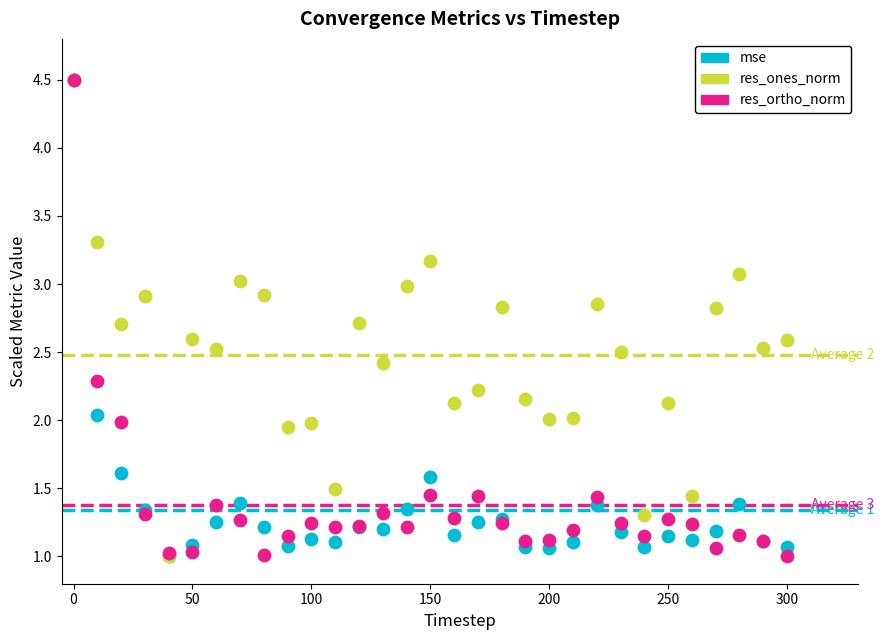

What are all the series names shown in the legend?

mse, res_ones_norm, res_ortho_norm